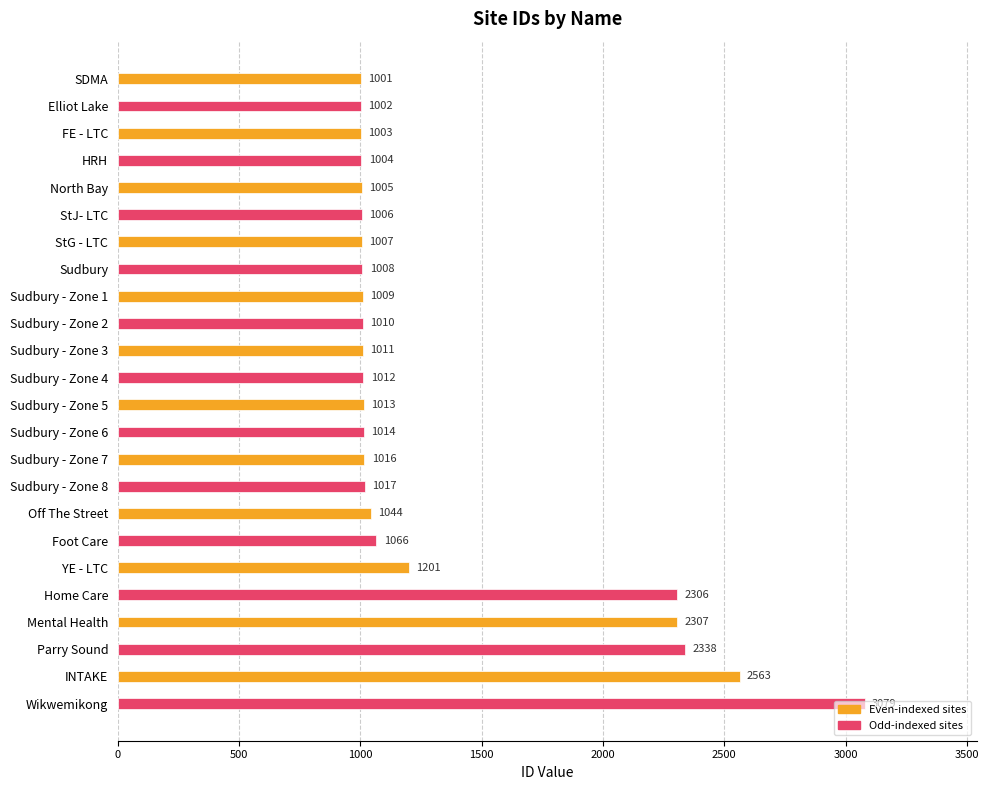

The chart shows a value of 1012 at Sudbury - Zone 4. True or false?

True